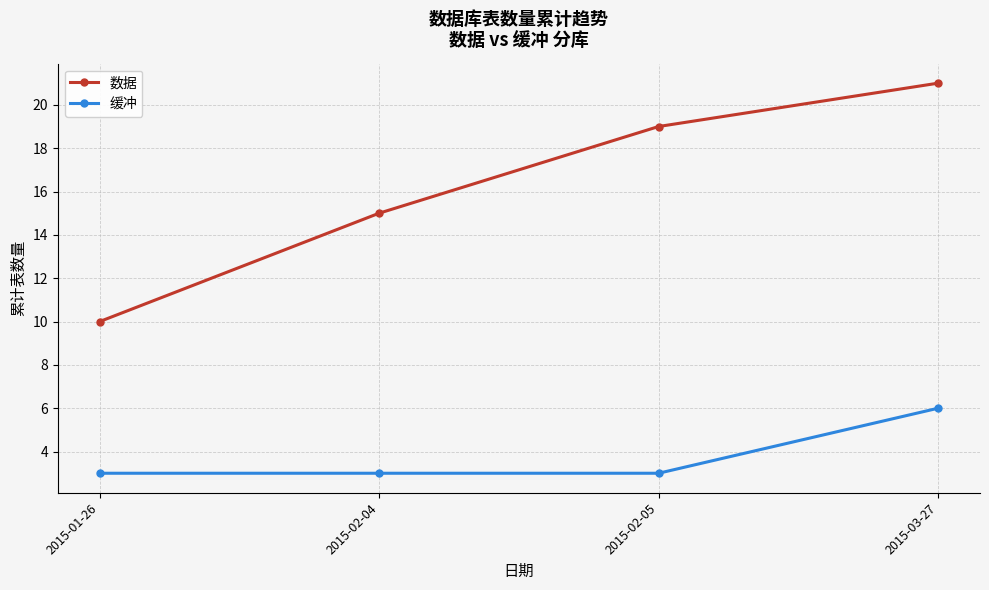

Which series has the widest spread of values?

数据